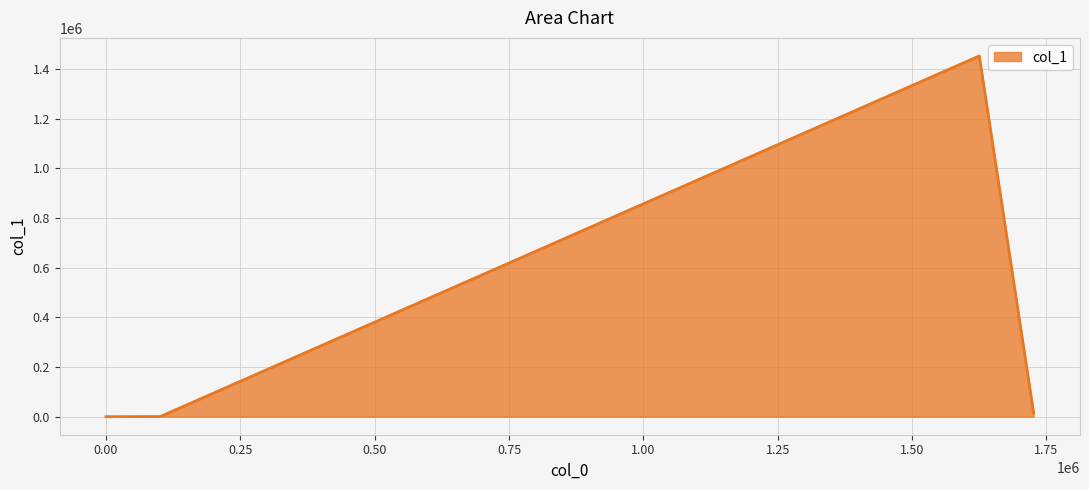

Count the number of data series in this chart.

1